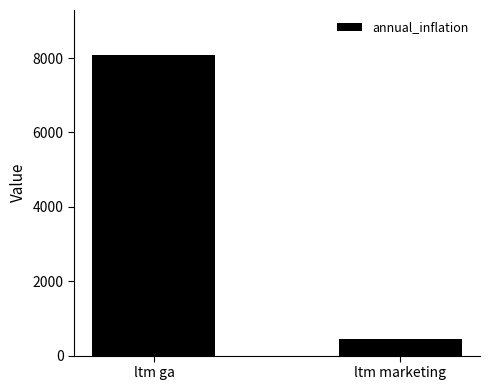

Reading left to right, list all the values displayed in this chart.

ltm ga=8080.0	ltm marketing=453.2